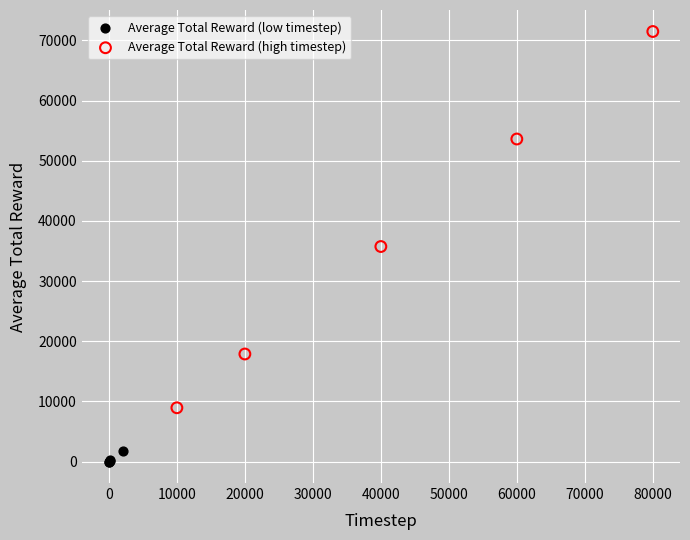

Which series reaches the maximum Y coordinate?

Average Total Reward (high timestep)